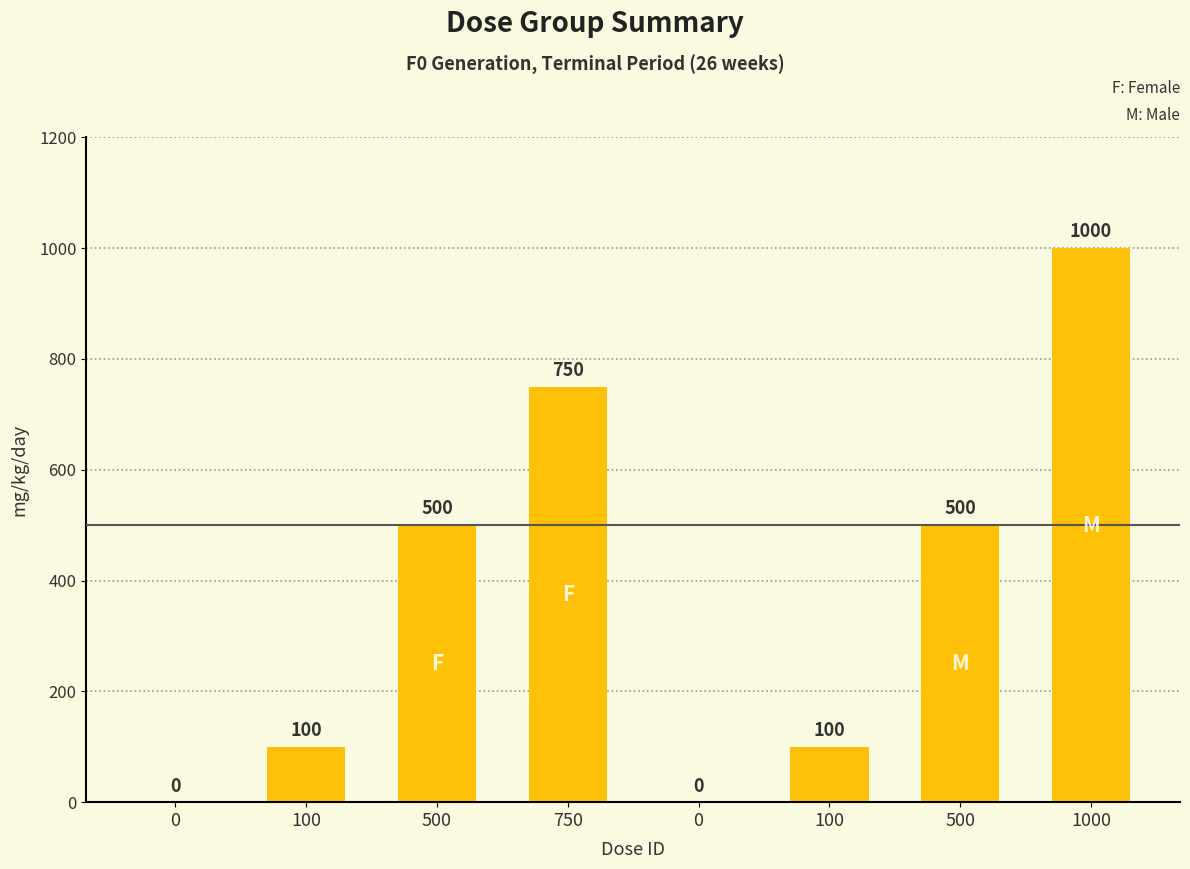

The value at 1000 is 1657. True or false?

False